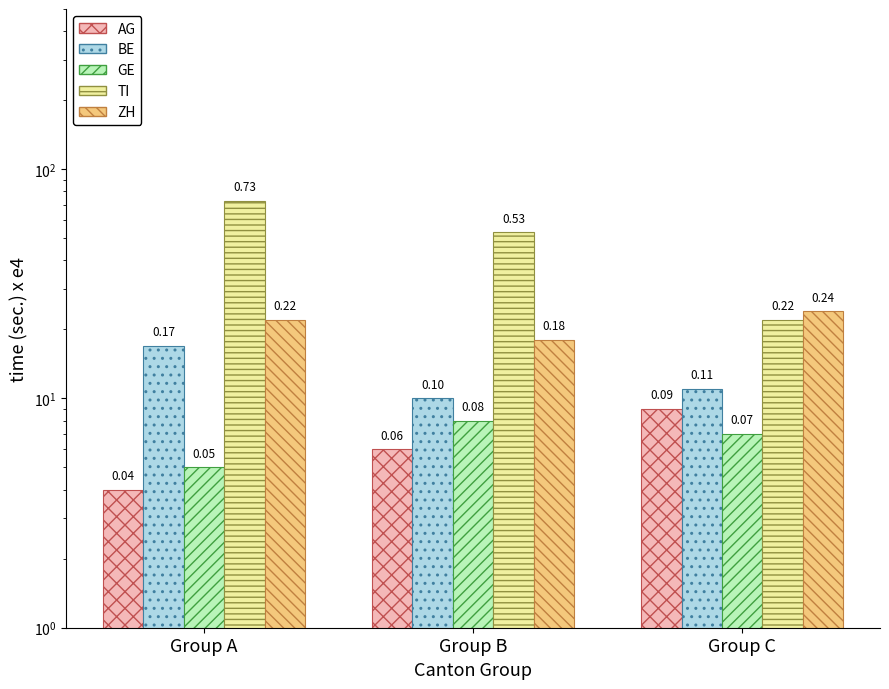

What is the difference between the AG values at Group A and Group B?

2